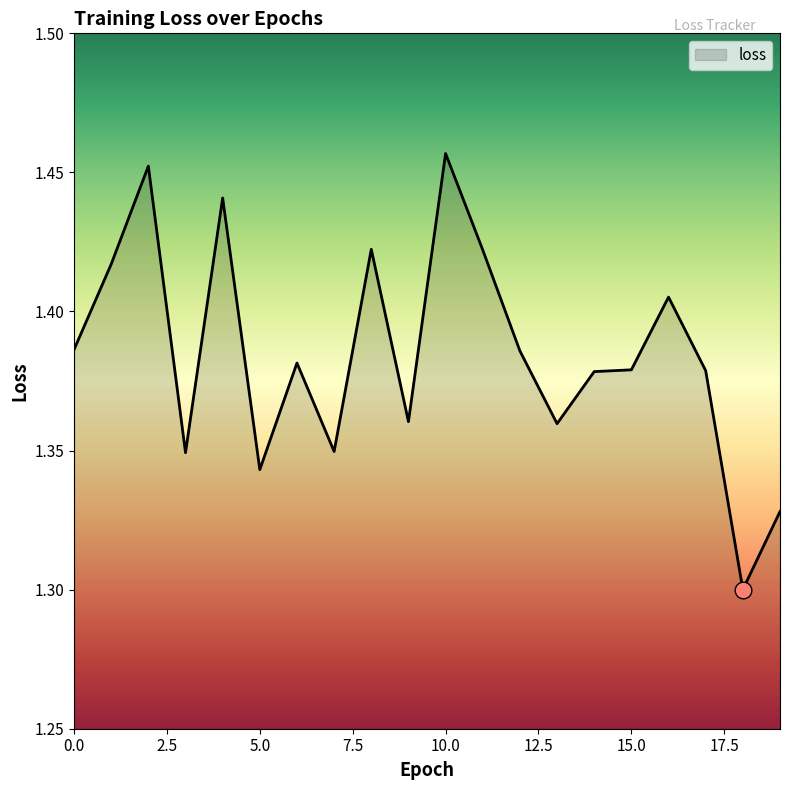

Is this an area chart (filled region under the line)?

No